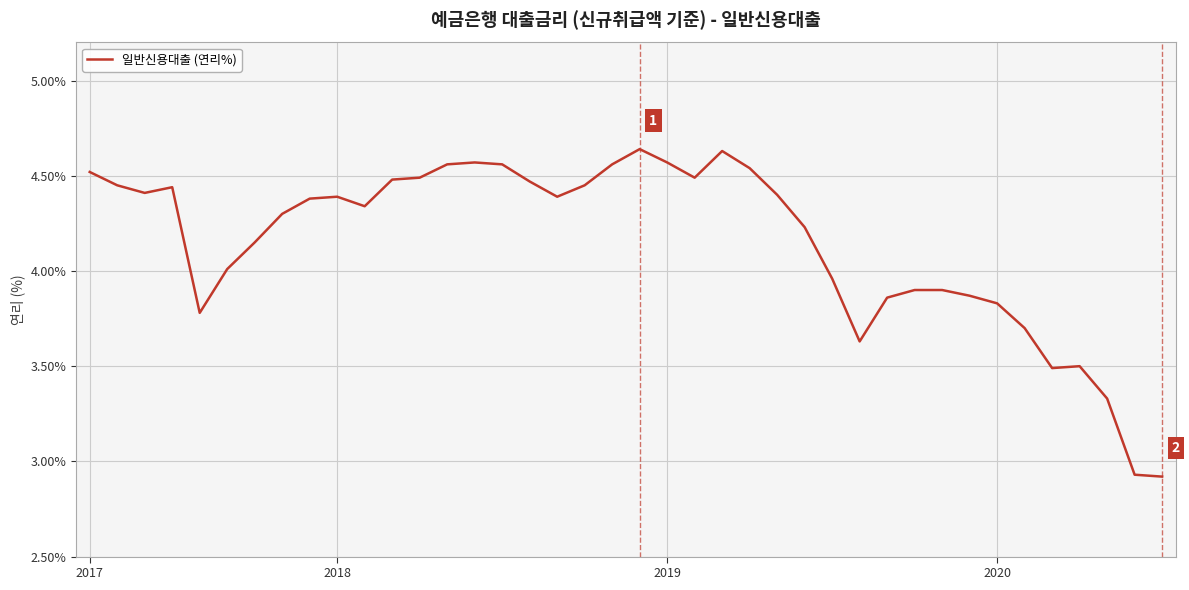

What is the difference between the maximum and minimum values?

1.7